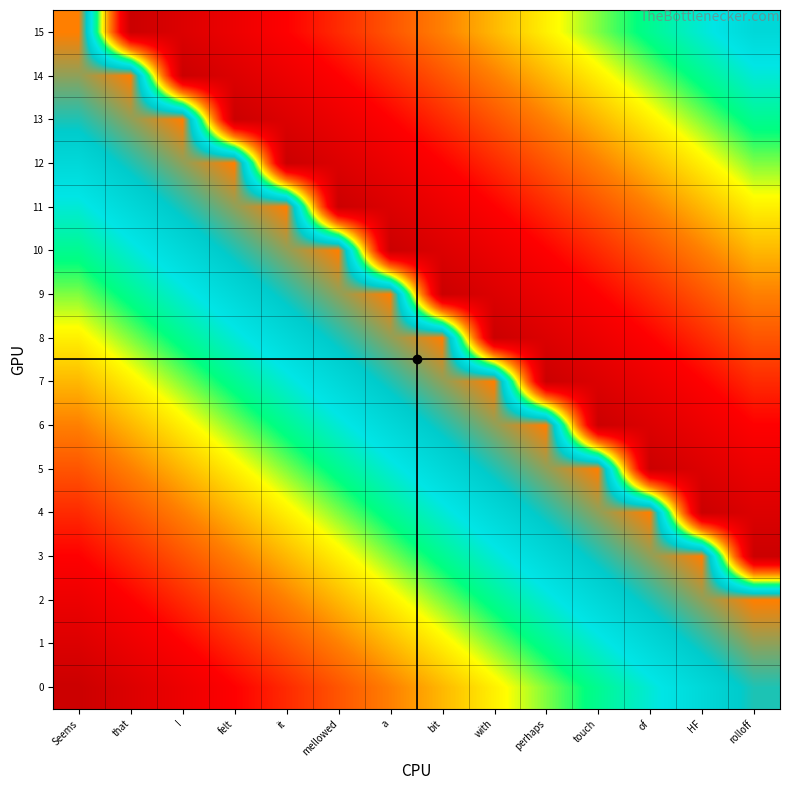

What is the total value across all series at of?

120